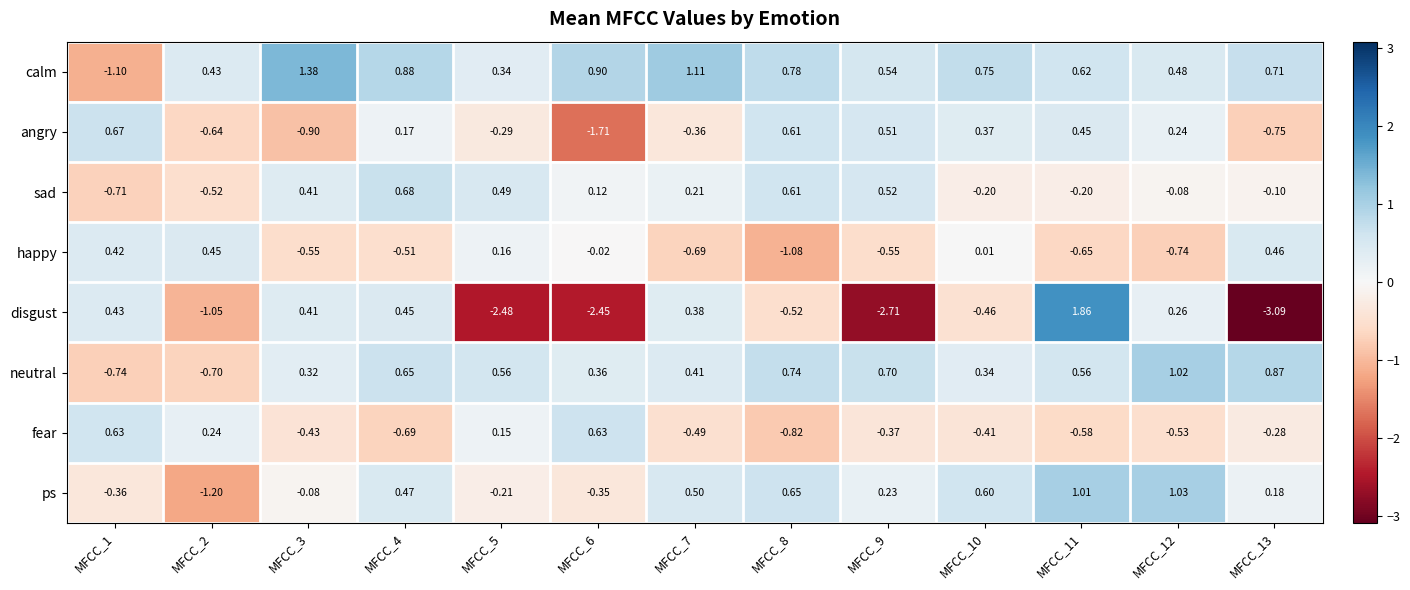

At how many categories does at least one series exceed 0?

13